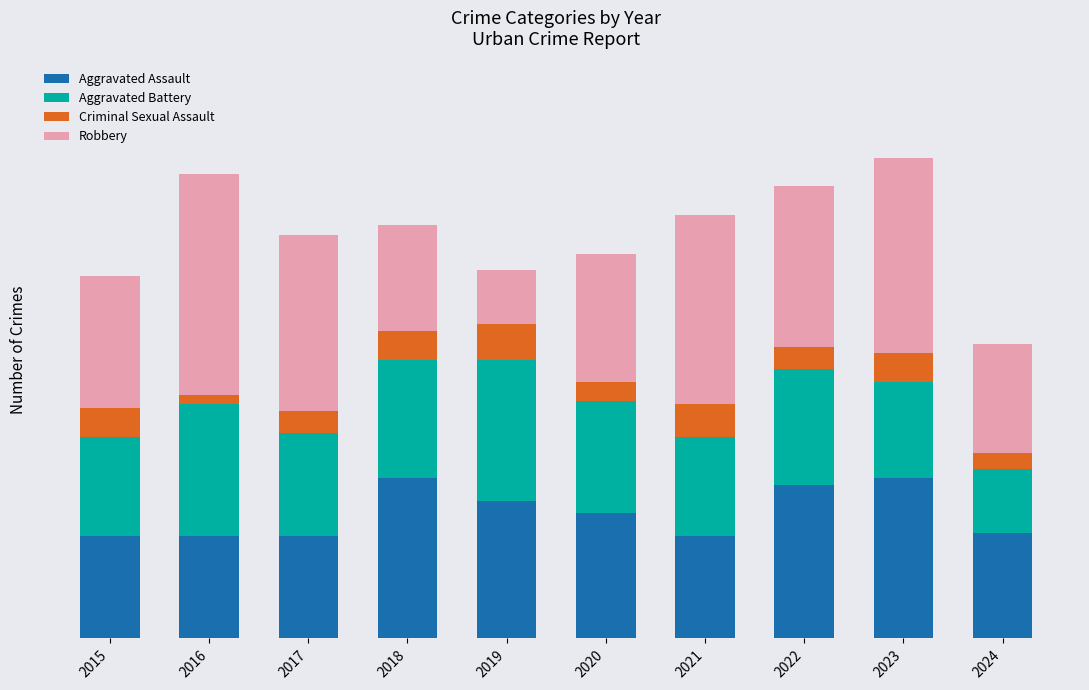

Which series has the widest spread of values?

Robbery